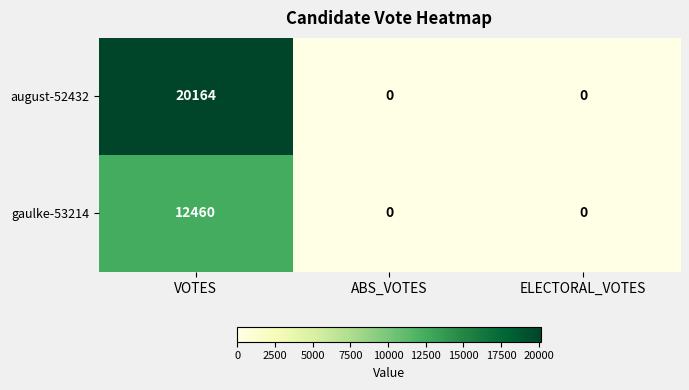

How many august-52432 values are between 0 and 20164?

3